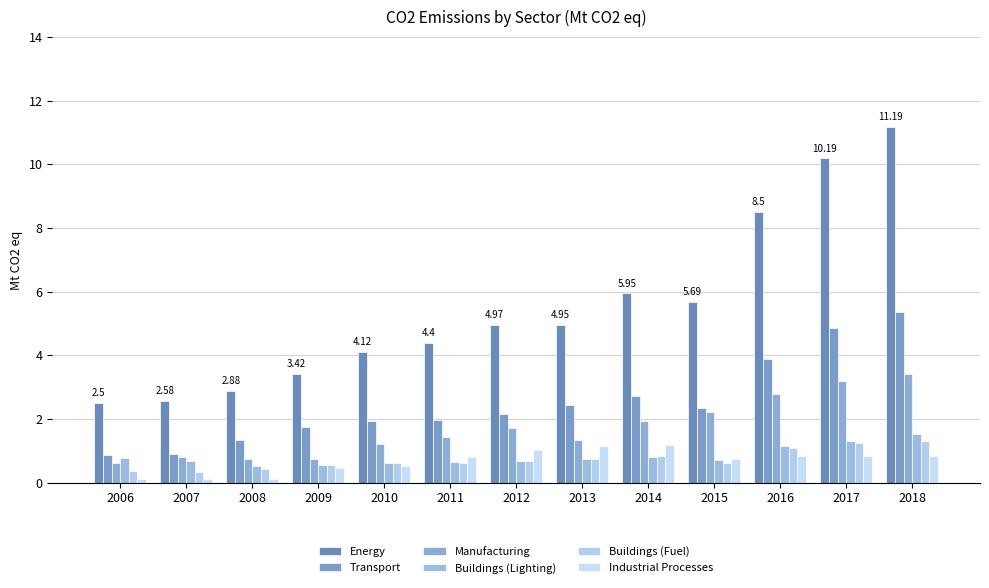

Which category has the highest value in the Buildings (Lighting) series?

2018